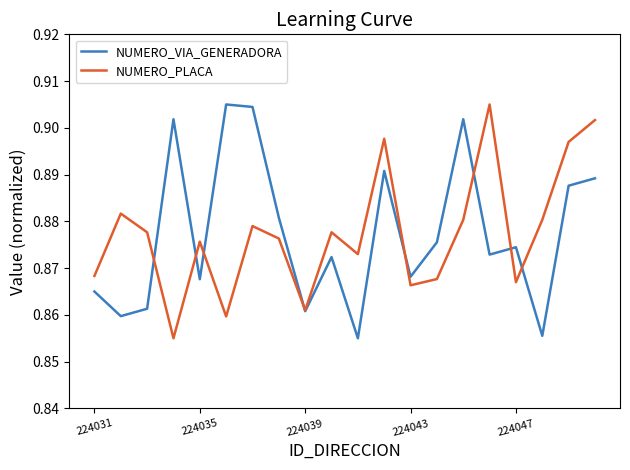

Does the chart display data point markers on the line(s)?

No